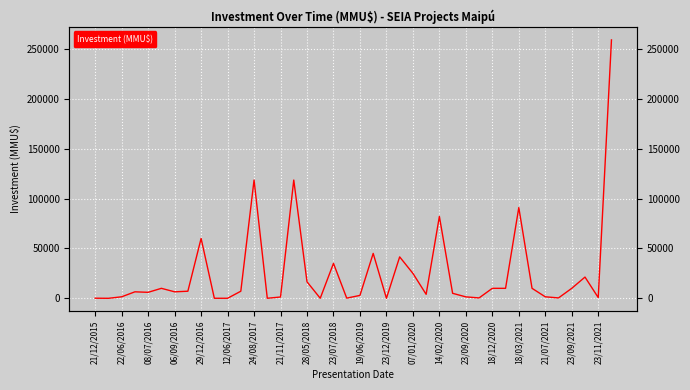

At which category does the chart reach its peak across all series?

39